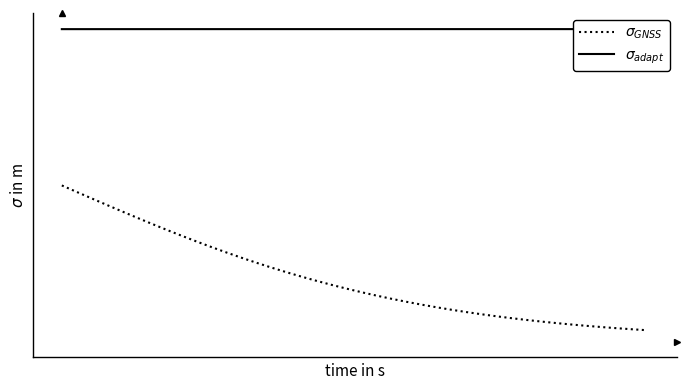

How many series are shown in this chart?

2